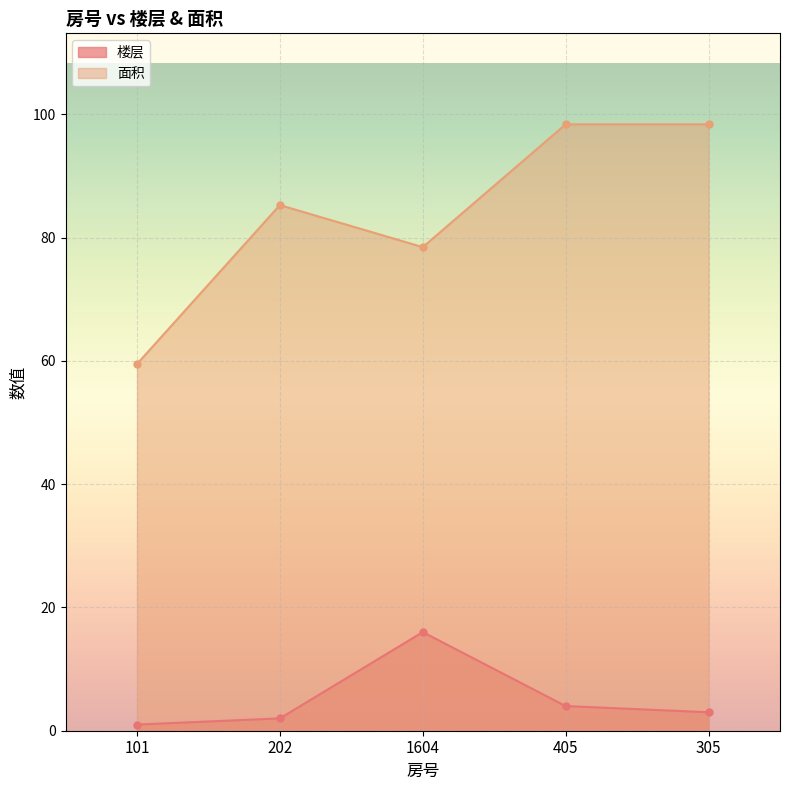

How many series are shown in this chart?

2